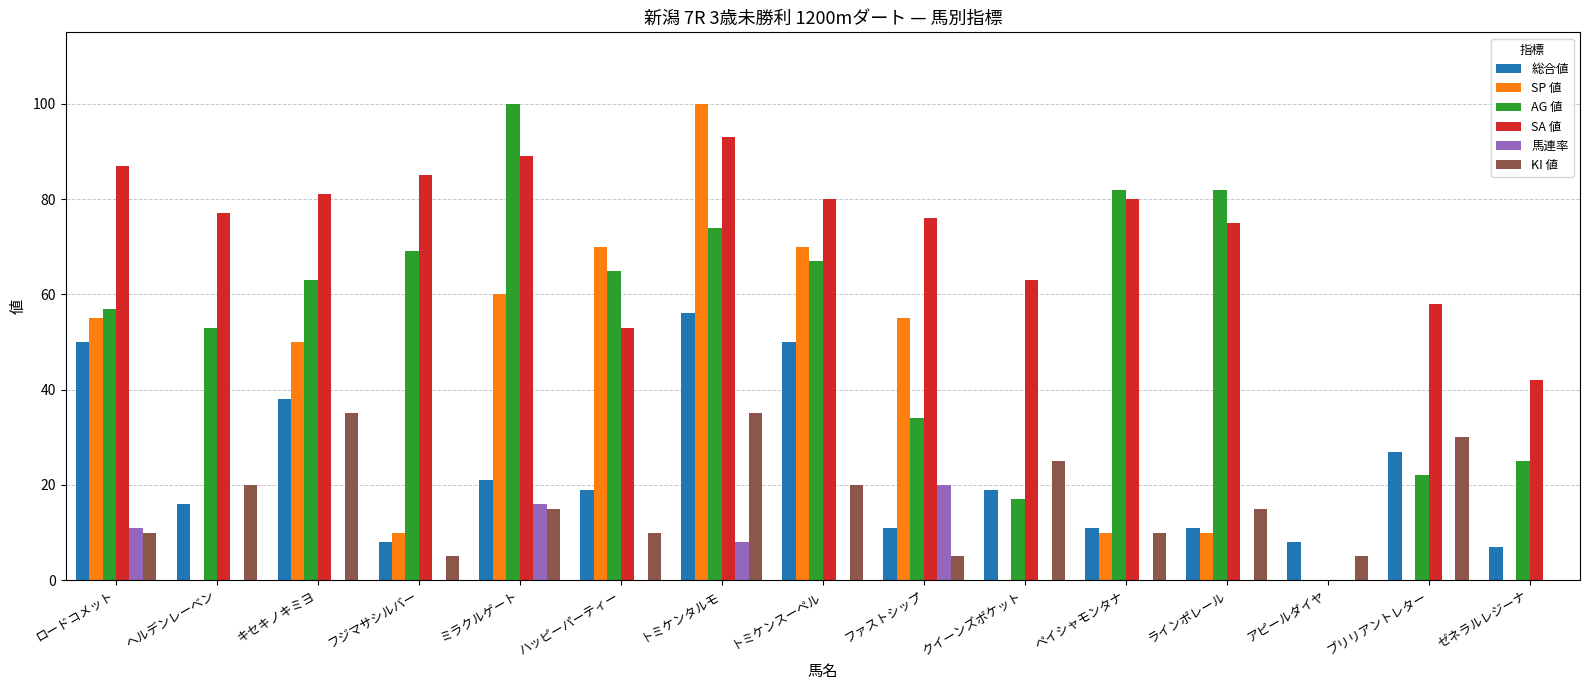

Are the bars grouped side by side (vs. stacked)?

Yes